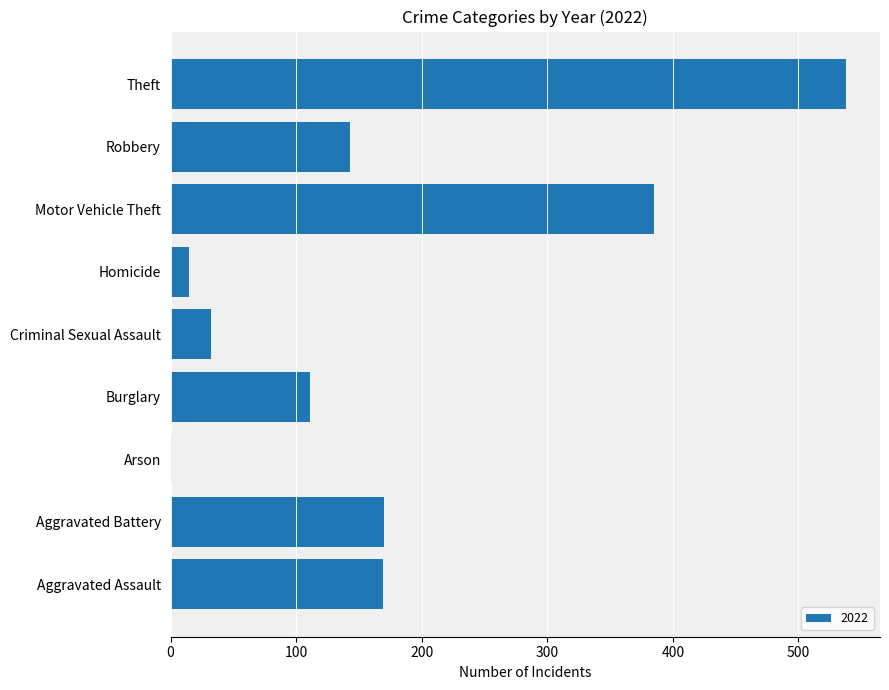

Where is the data nearest to the value 269?

Aggravated Battery